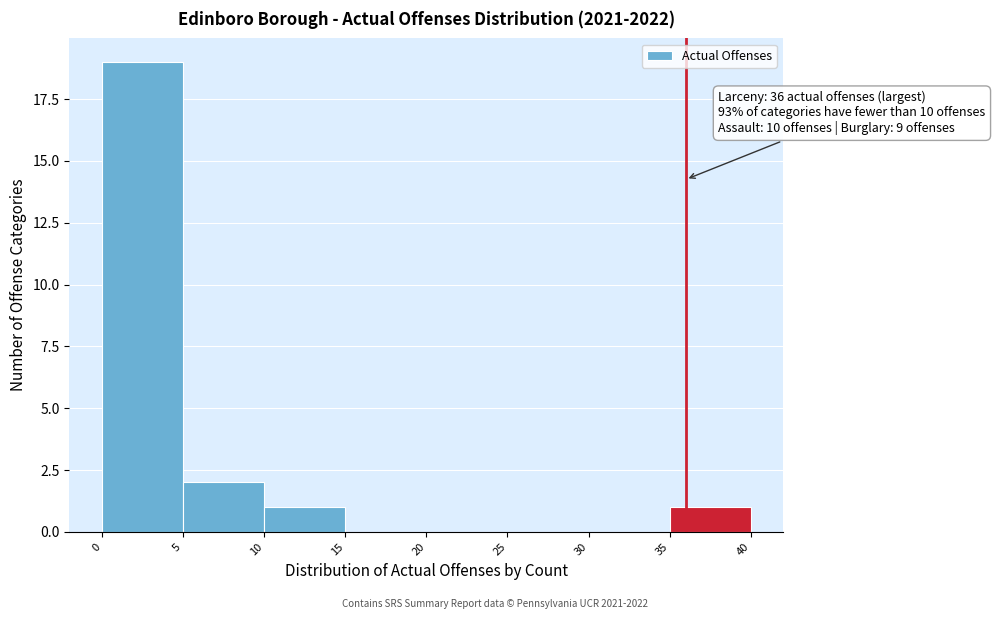

Over which range of the x-axis is the bar tallest?

0 to 5